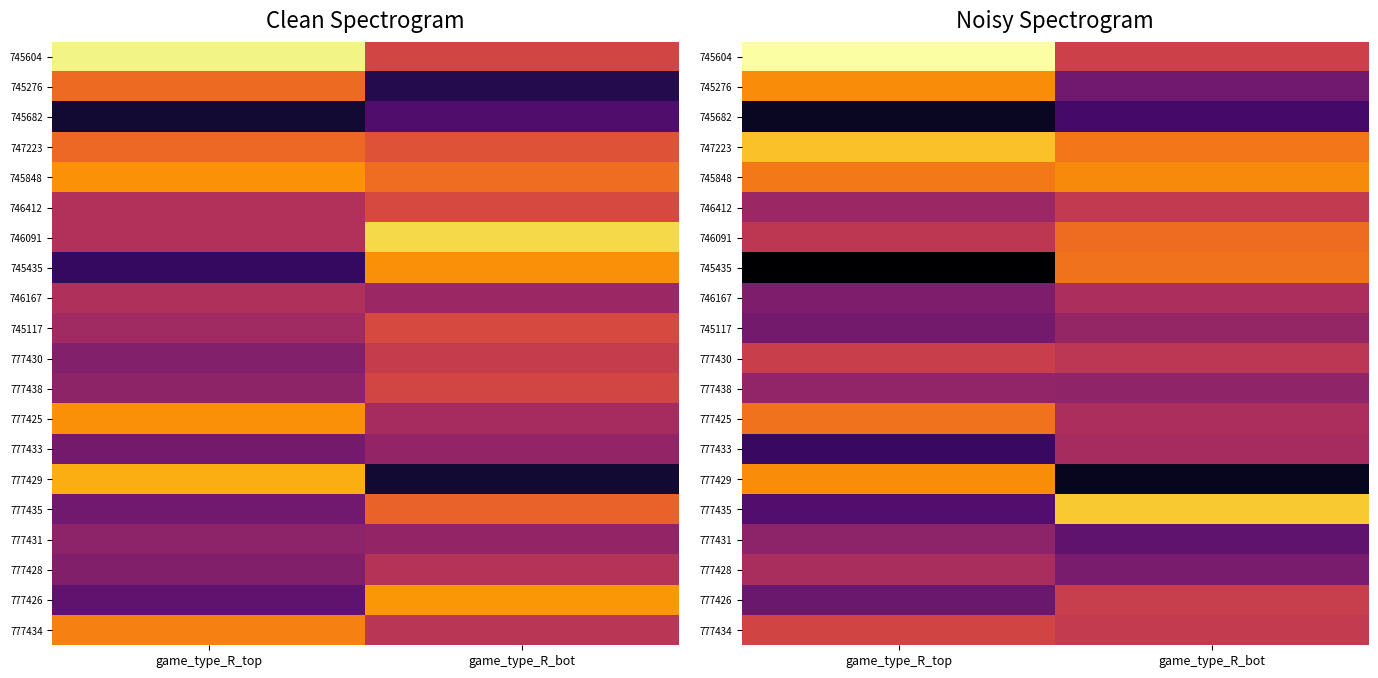

What is the total value across all series at game_type_R_bot?

5.1